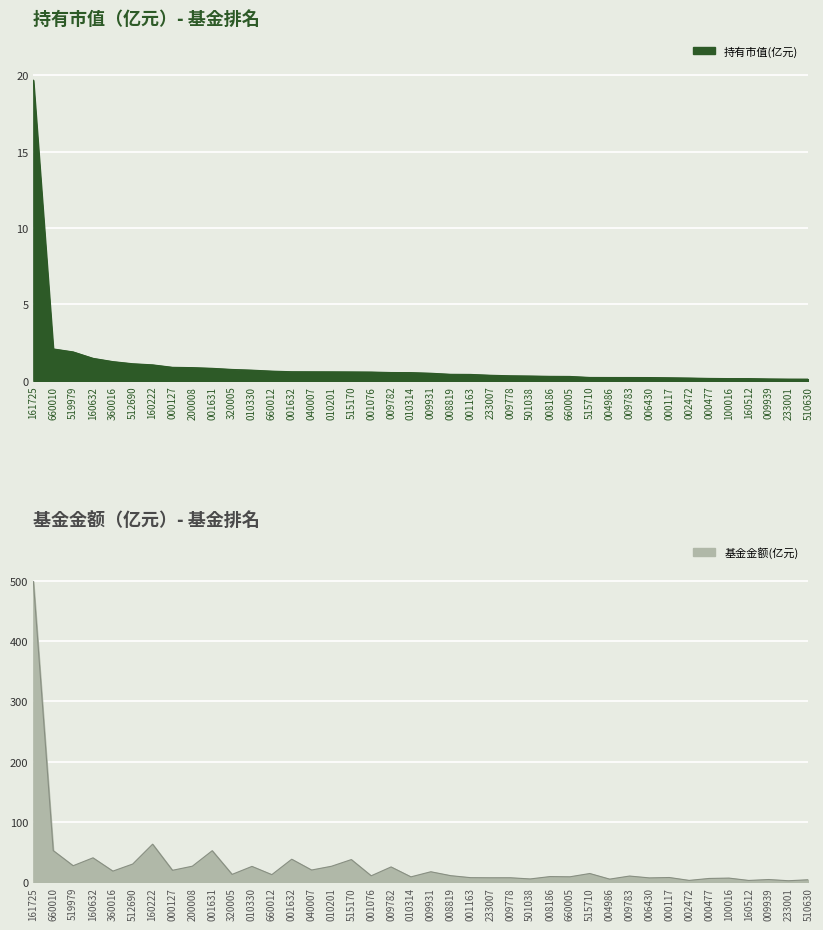

Reading left to right, transcribe all the data shown in this chart.

持有市值: 19.7	2.1	1.9	1.5	1.3	1.1	1.0	0.9	0.9	0.8	0.7	0.7	0.6	0.6	0.6	0.6	0.6	0.6	0.5	0.5	0.5	0.4	0.4	0.4	0.3	0.3	0.3	0.3	0.2	0.2	0.2	0.2	0.2	0.2	0.2	0.1	0.1	0.1	0.1	0.1
基金金额: 499.1	52.3	27.2	40.4	18.3	30.1	63.0	19.6	26.5	52.2	12.9	26.1	12.4	38.0	20.1	26.4	37.4	10.5	25.2	8.8	17.2	10.7	7.4	7.2	7.3	5.3	9.2	8.9	14.3	5.0	10.1	7.0	7.7	2.9	6.1	6.7	2.8	4.3	2.3	4.0